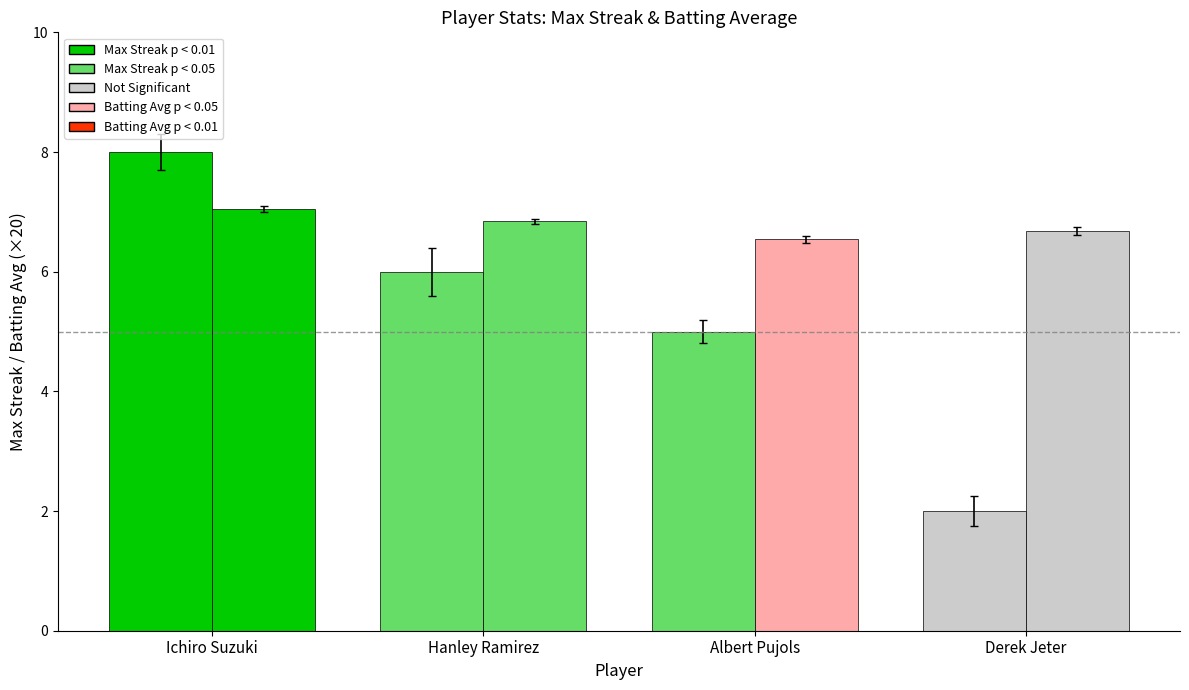

What is the difference between the highest and lowest values at Albert Pujols?

1.5